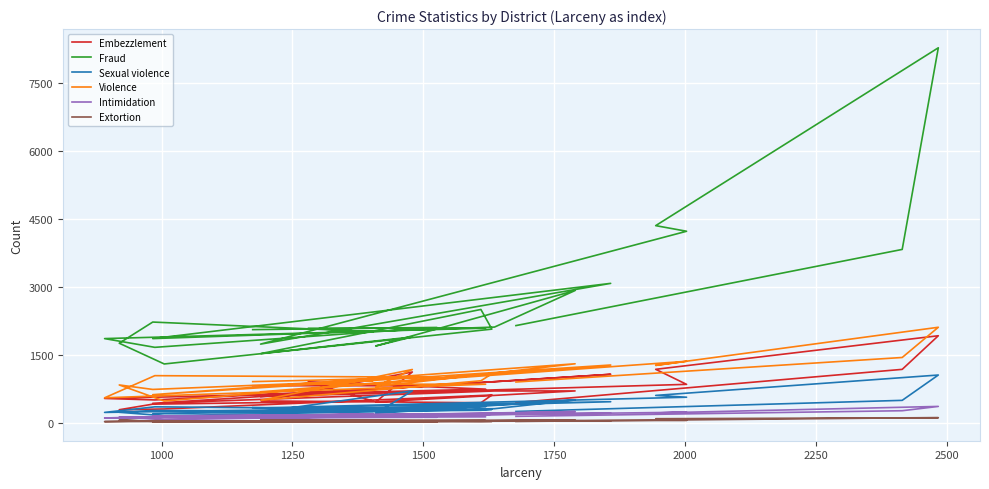

What is the greatest value displayed?

8284